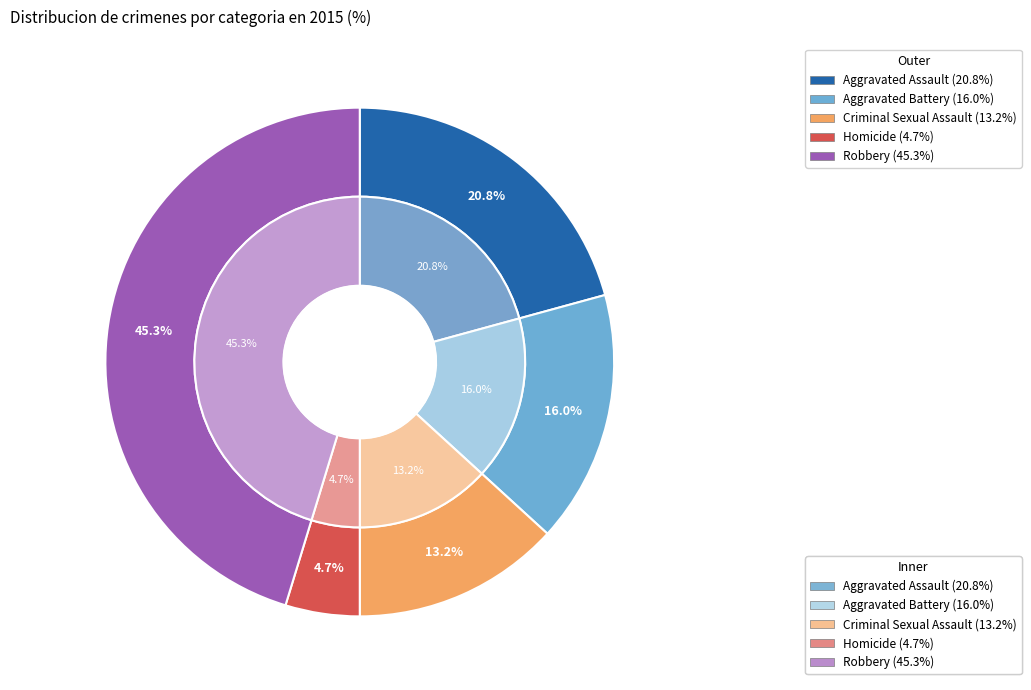

To the nearest percent, what portion does Robbery represent?

45%